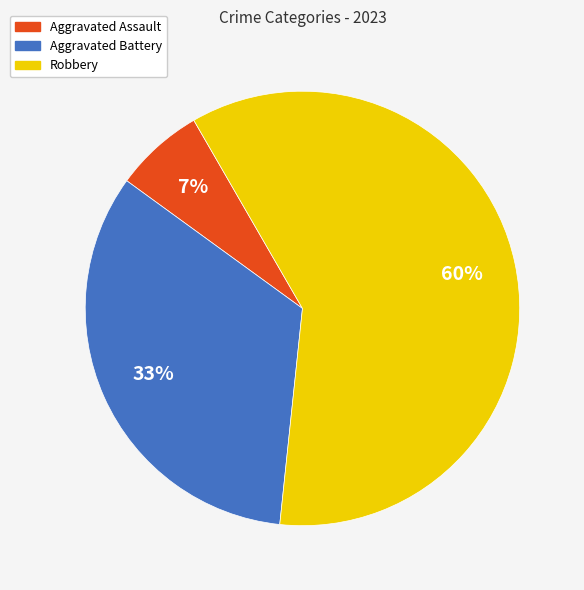

Which has a higher value, Aggravated Battery or Robbery?

Robbery